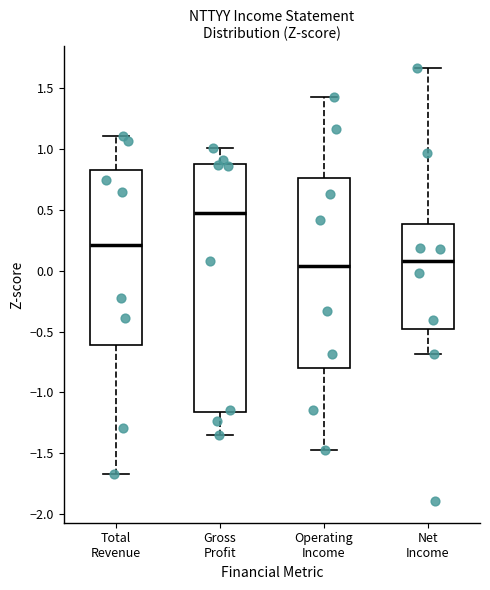

Reading left to right, read every box against the y-axis: the position of its median line, the range the box covers, and the ends of its whiskers. The values are not printed on the chart, so give them approximately, as read against the axis.

Total Revenue: median 0.20, box -0.60 to 0.85, whiskers -1.65 to 1.10
Gross Profit: median 0.45, box -1.15 to 0.90, whiskers -1.35 to 1.00
Operating Income: median 0.05, box -0.80 to 0.75, whiskers -1.45 to 1.40
Net Income: median 0.10, box -0.50 to 0.40, whiskers -0.70 to 1.65